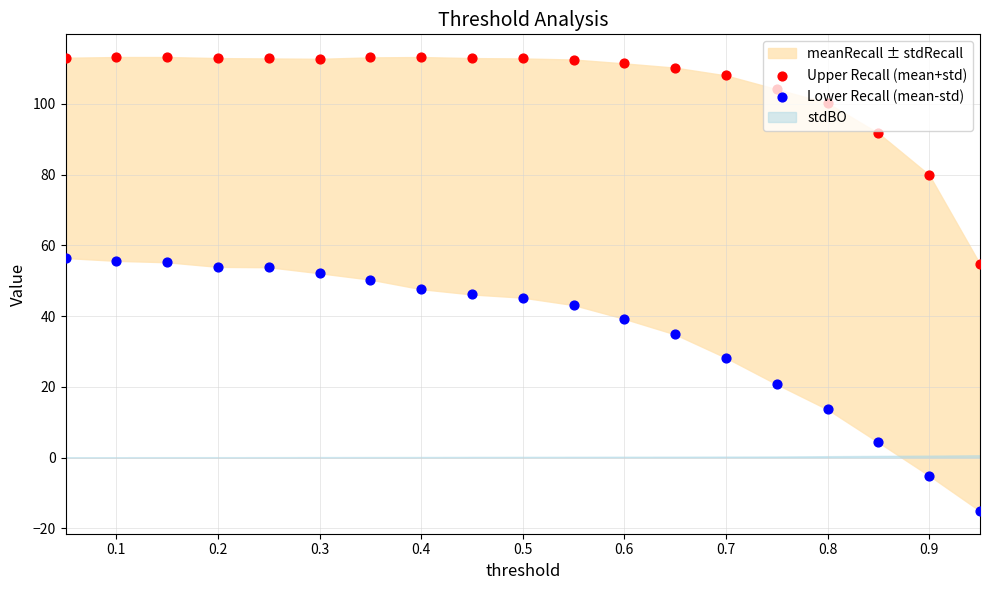

Which series contains the highest Y value?

Upper Recall (mean+std)